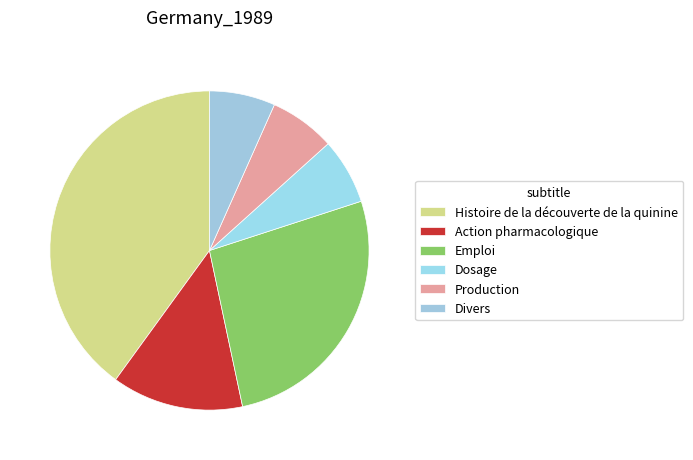

Rank the categories by value from highest to lowest.

Histoire de la découverte de la quinine, Emploi, Action pharmacologique, Dosage, Production, Divers